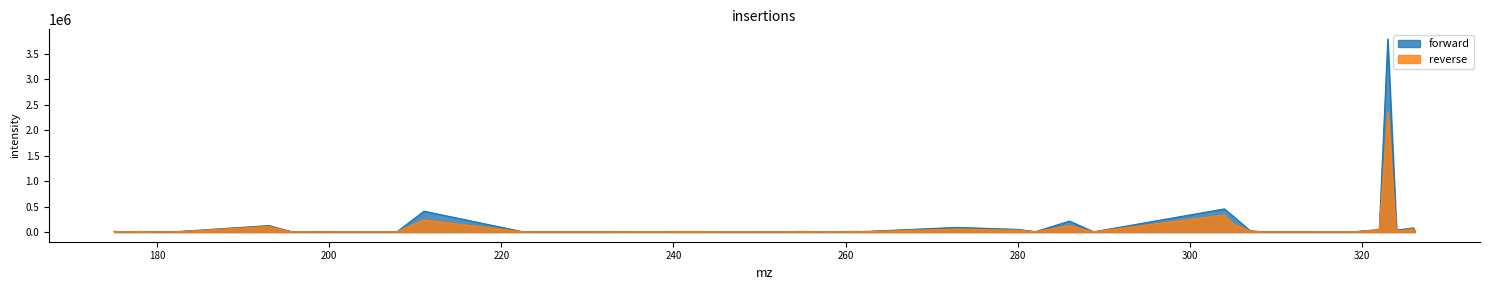

List the labels in order of value, smallest first.

176.44321, 195.66953, 176.01471, 288.83496, 252.25722, 198.12389, 180.52747, 207.85773, 246.45892, 198.83276, 181.94591, 203.79439, 326.18875, 256.88412, 313.53122, 316.06683, 319.08139, 308.49857, 228.05269, 222.47087, 282.08401, 262.01212, 178.2375, 243.06245, 254.94658, 261.02829, 178.23526, 174.98018, 307.02228, 324.03717, 322.04462, 280.02274, 326.02948, 272.95718, 192.99075, 286.02341, 305.01804, 211.0014, 304.03403, 323.02853